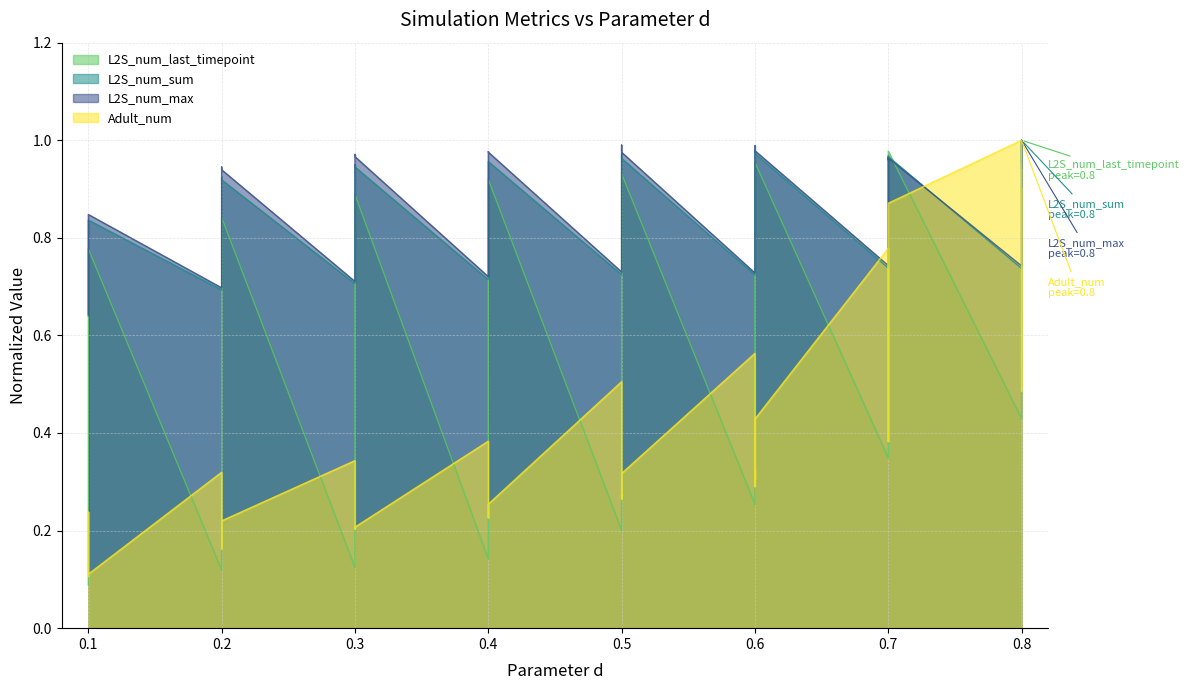

The Adult_num series shows 0.1 at 0.1. True or false?

False